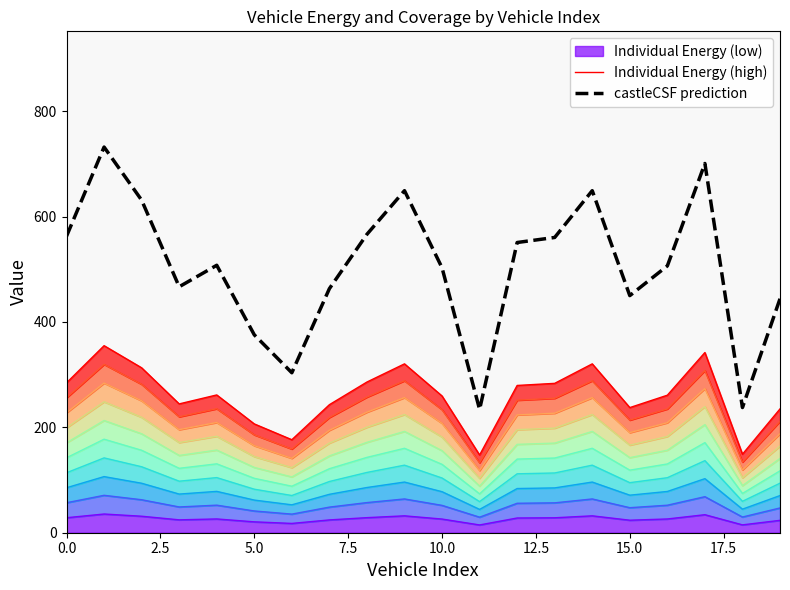

True or false: Ride-share Distances and Vehicle-ID series1 intersect in this chart.

False